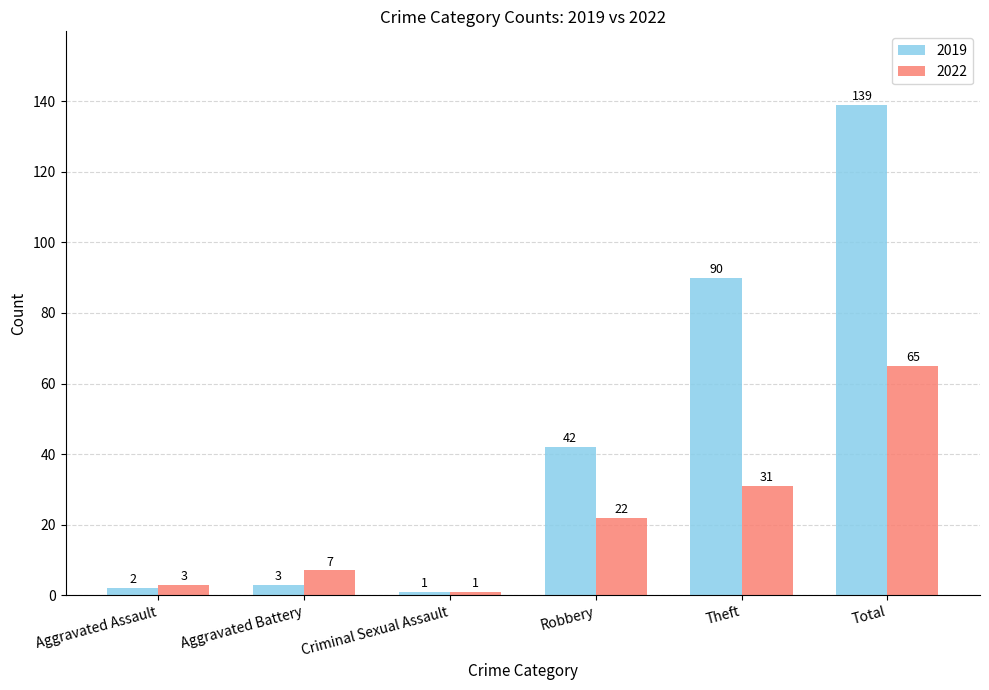

Which category has the lowest value in the 2019 series?

Criminal Sexual Assault